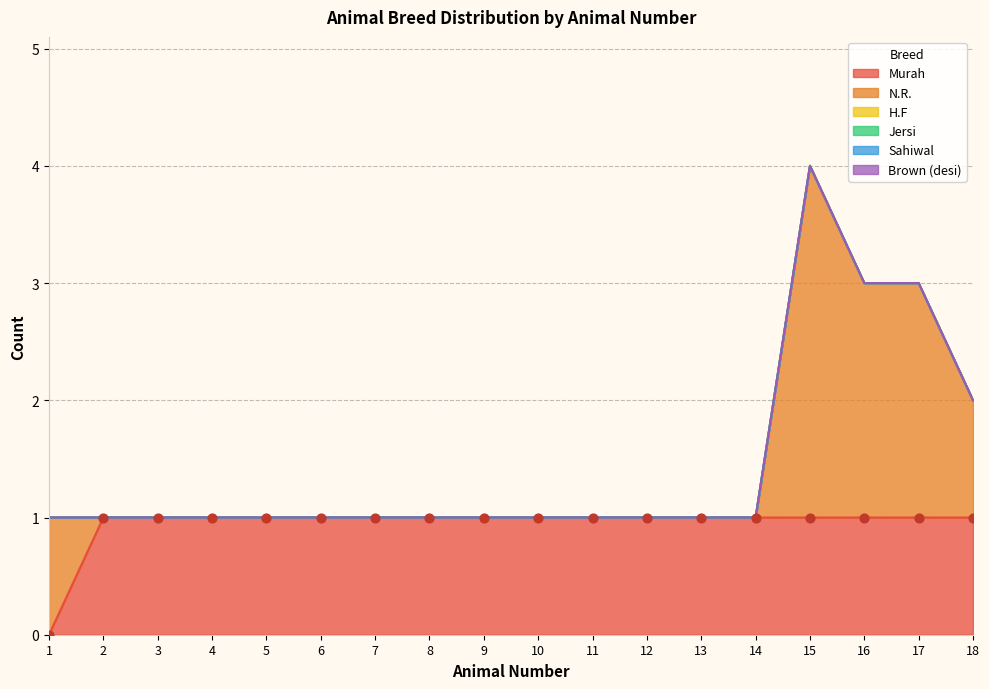

Which series reaches the minimum Y coordinate?

Murah